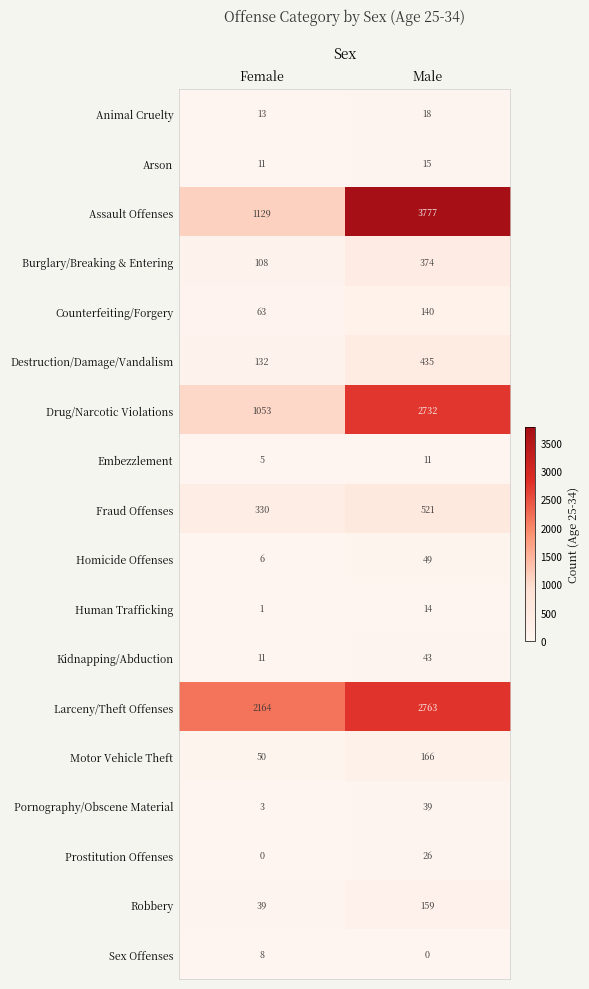

What is the sum of the Counterfeiting/Forgery values at Male and Female?

203